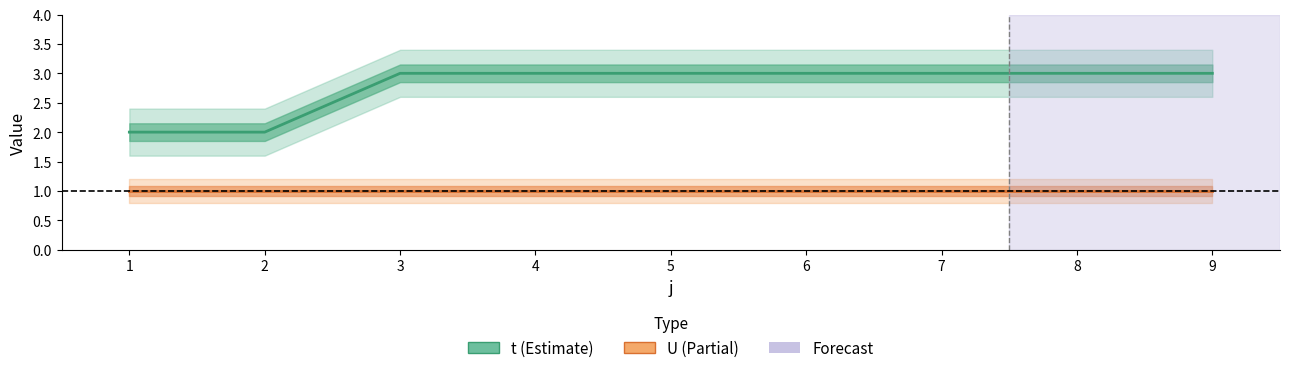

List the labels in order of value, largest first.

3, 4, 5, 6, 7, 8, 9, 1, 2